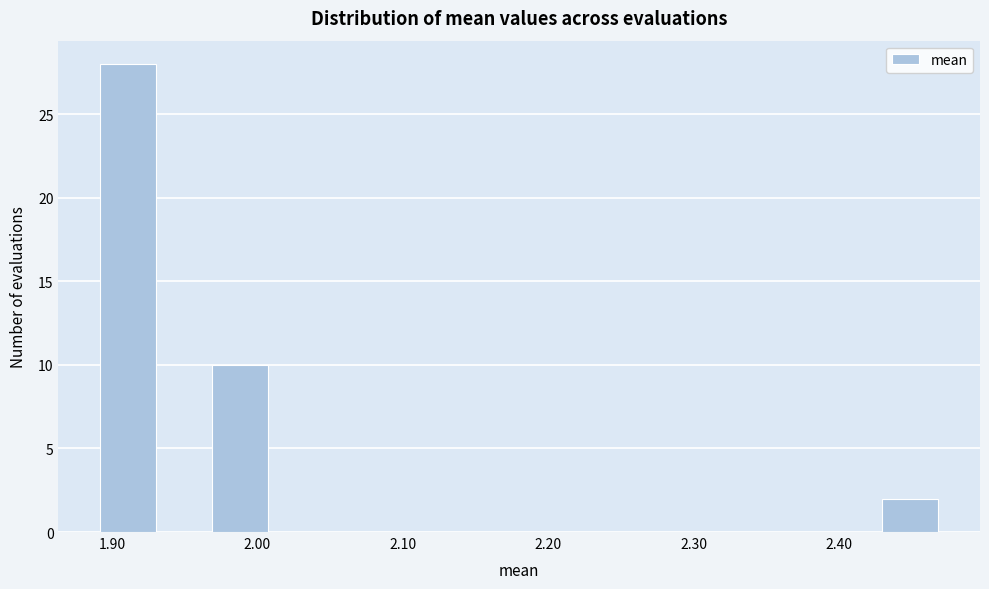

Read against the x-axis, roughly where is the centre of the tallest bar?

1.91